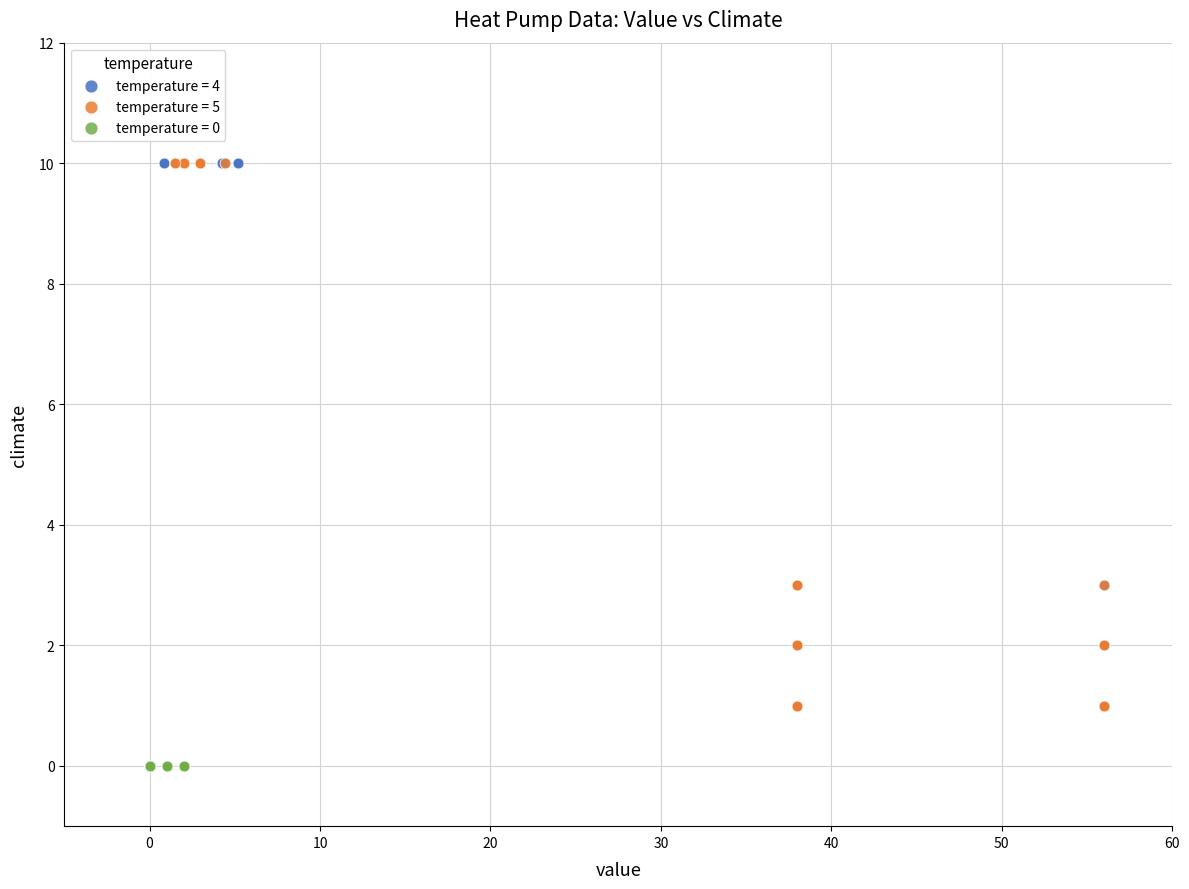

Which series contains the lowest Y value?

temperature = 0